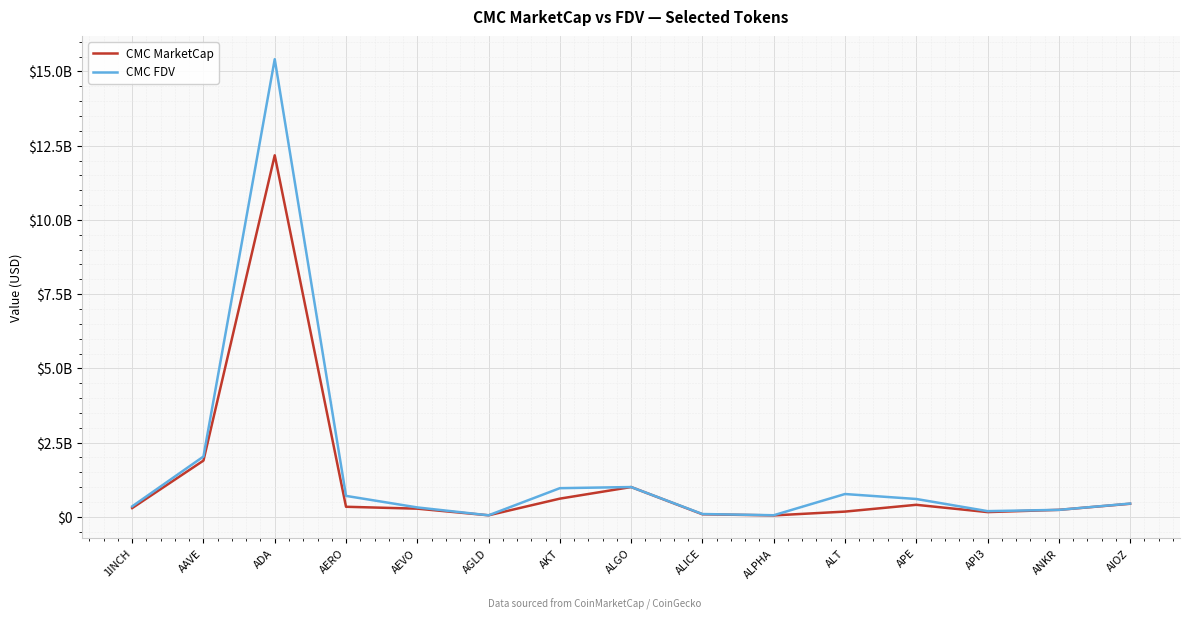

True or false: CMC MarketCap and CMC FDV intersect in this chart.

False